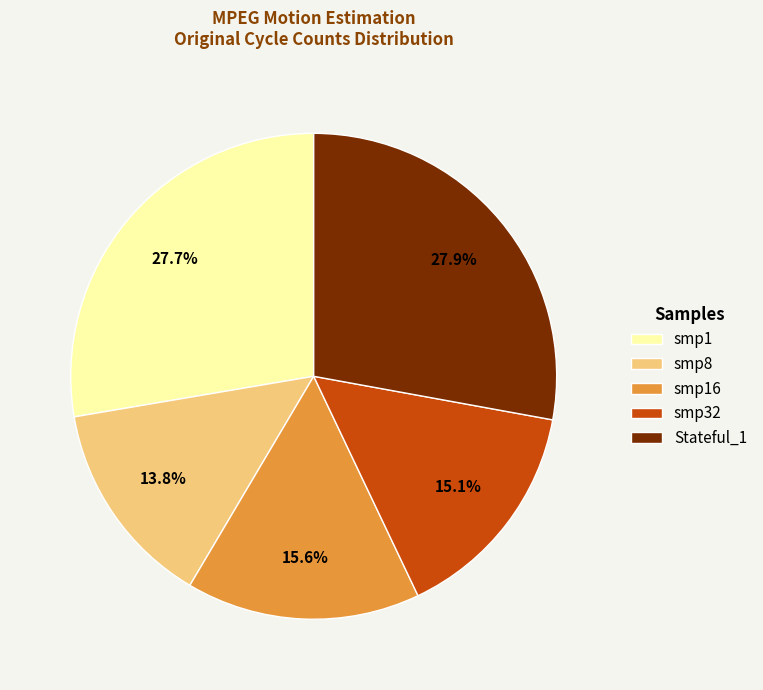

Is there any slice that represents more than half of the pie?

No